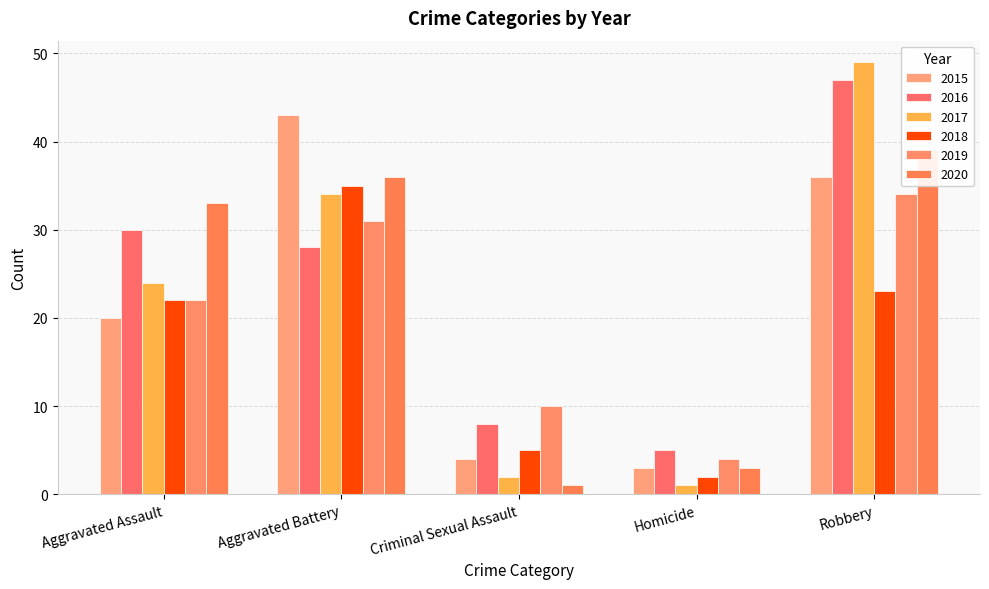

True or false: 2018 has a value of 23 at Robbery.

True